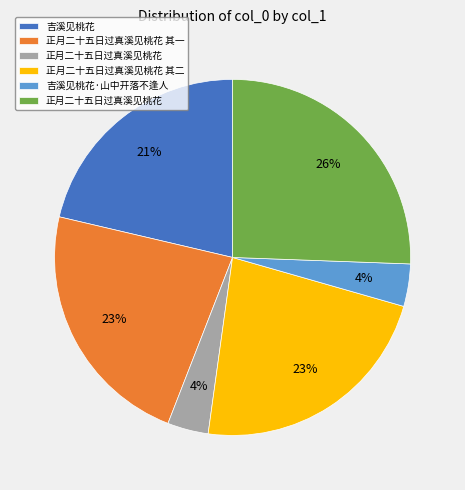

To the nearest percent, what is the difference between the largest and smallest slice percentages?

22%